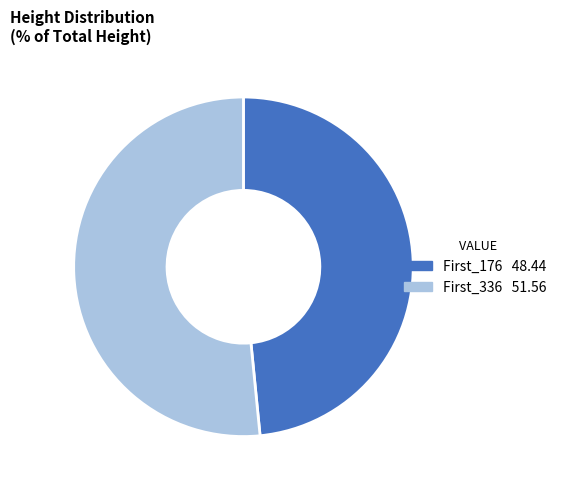

Which has a higher value, First_336 or First_176?

First_336